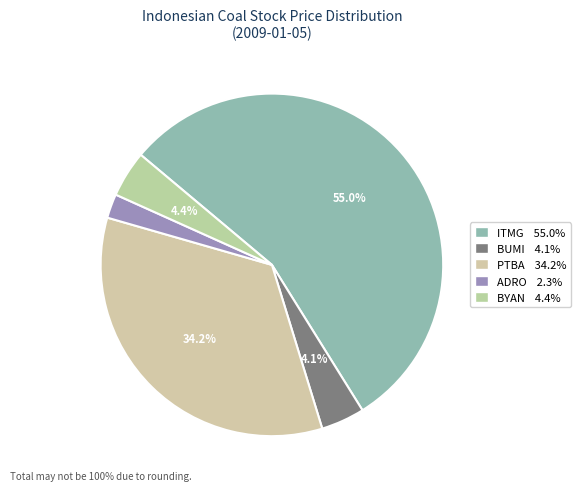

Count the number of slices in the pie.

5